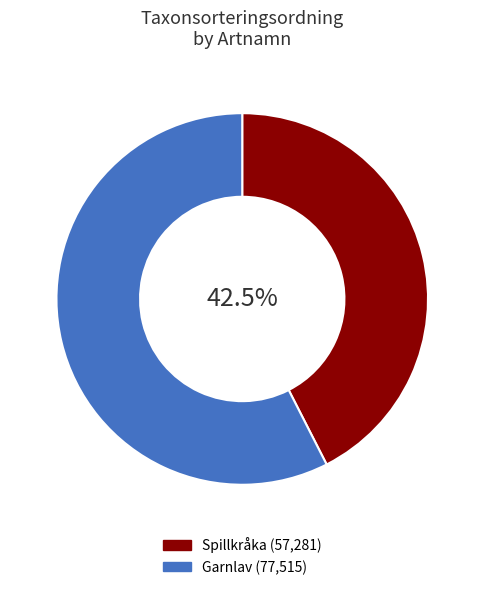

Is there any slice that represents more than half of the pie?

Yes